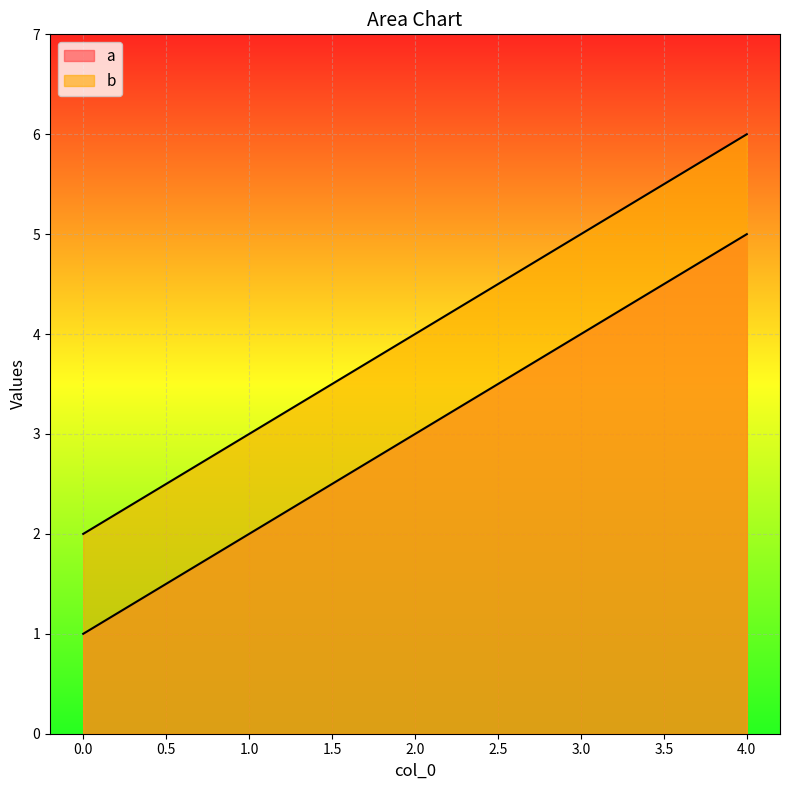

How many series are shown in this chart?

2